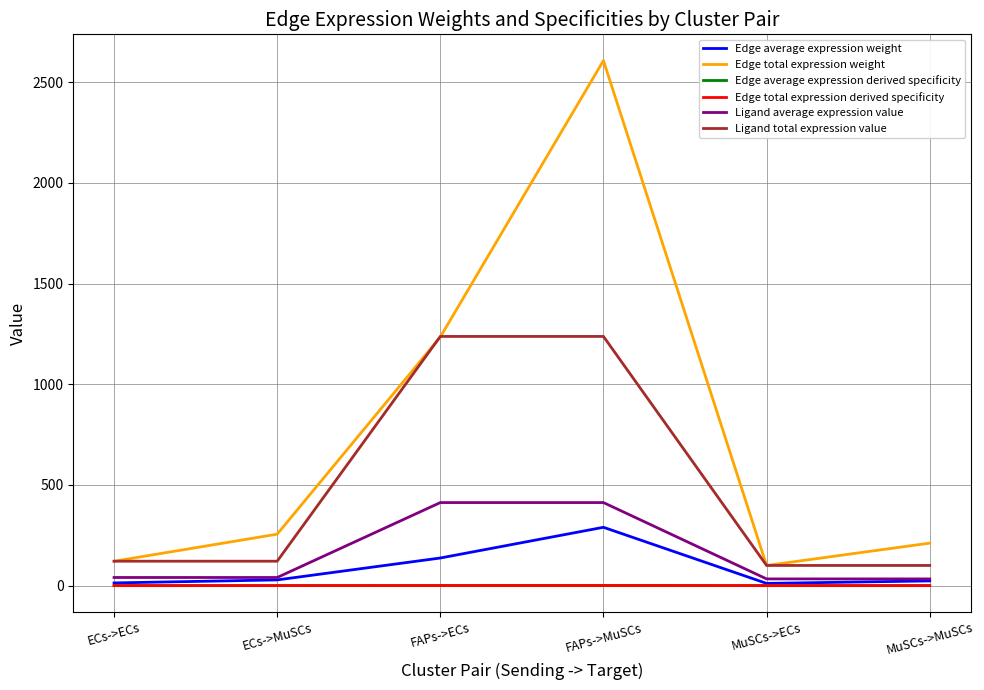

Which label corresponds to the smallest value in the chart?

MuSCs->ECs